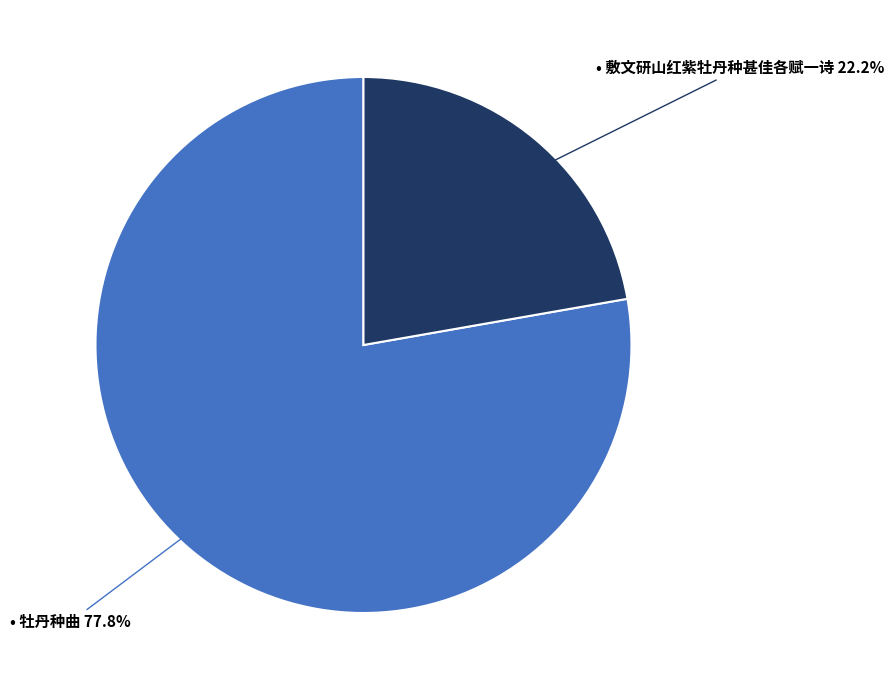

Is there a majority slice in this chart?

Yes